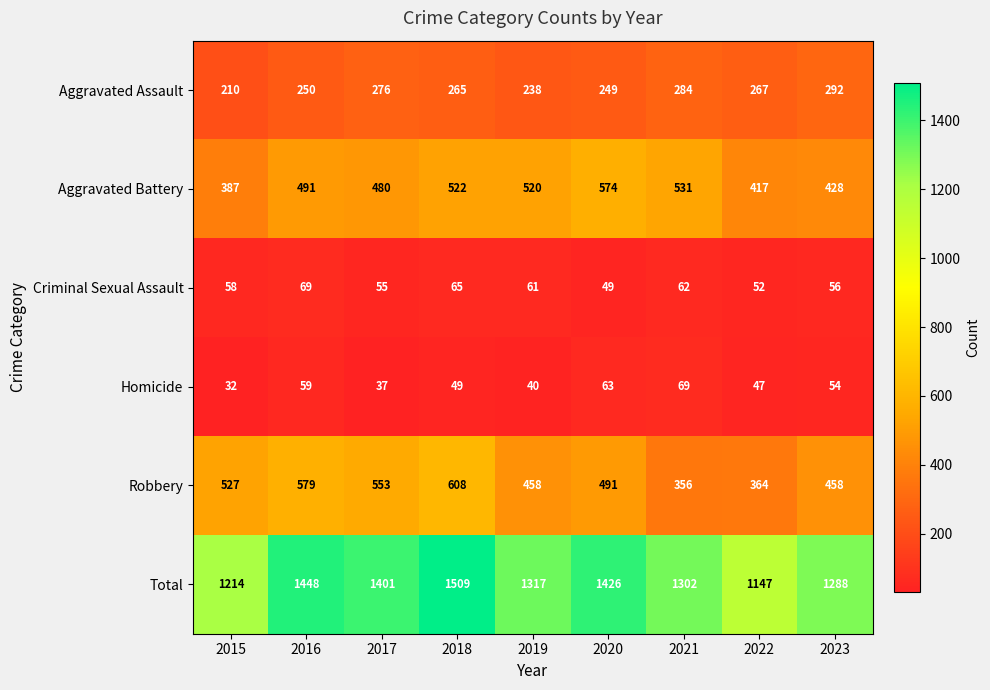

What is the minimum value shown in the chart?

32